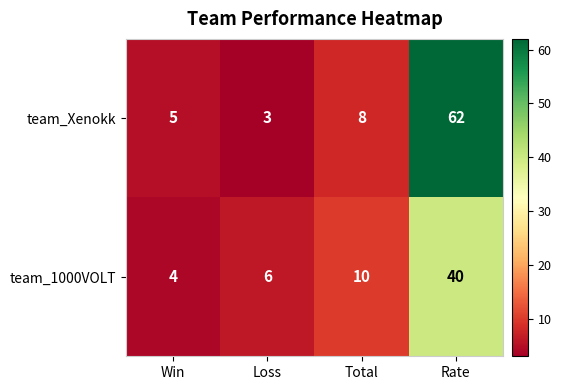

Read the team_1000VOLT value at Win.

4